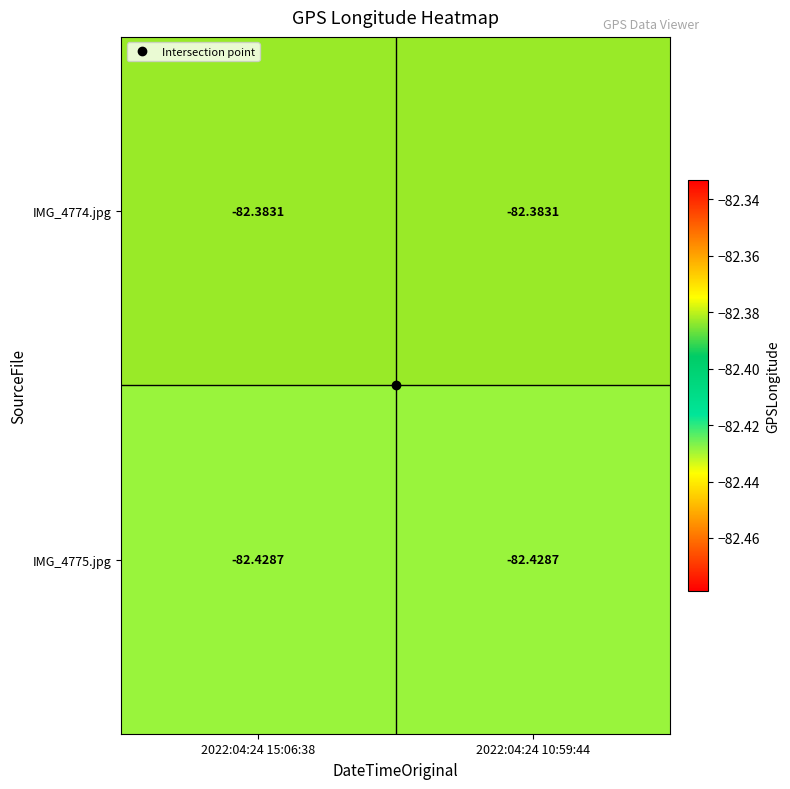

Is the value of IMG_4775.jpg at 2022:04:24 10:59:44 greater than the value of IMG_4774.jpg at 2022:04:24 10:59:44?

No